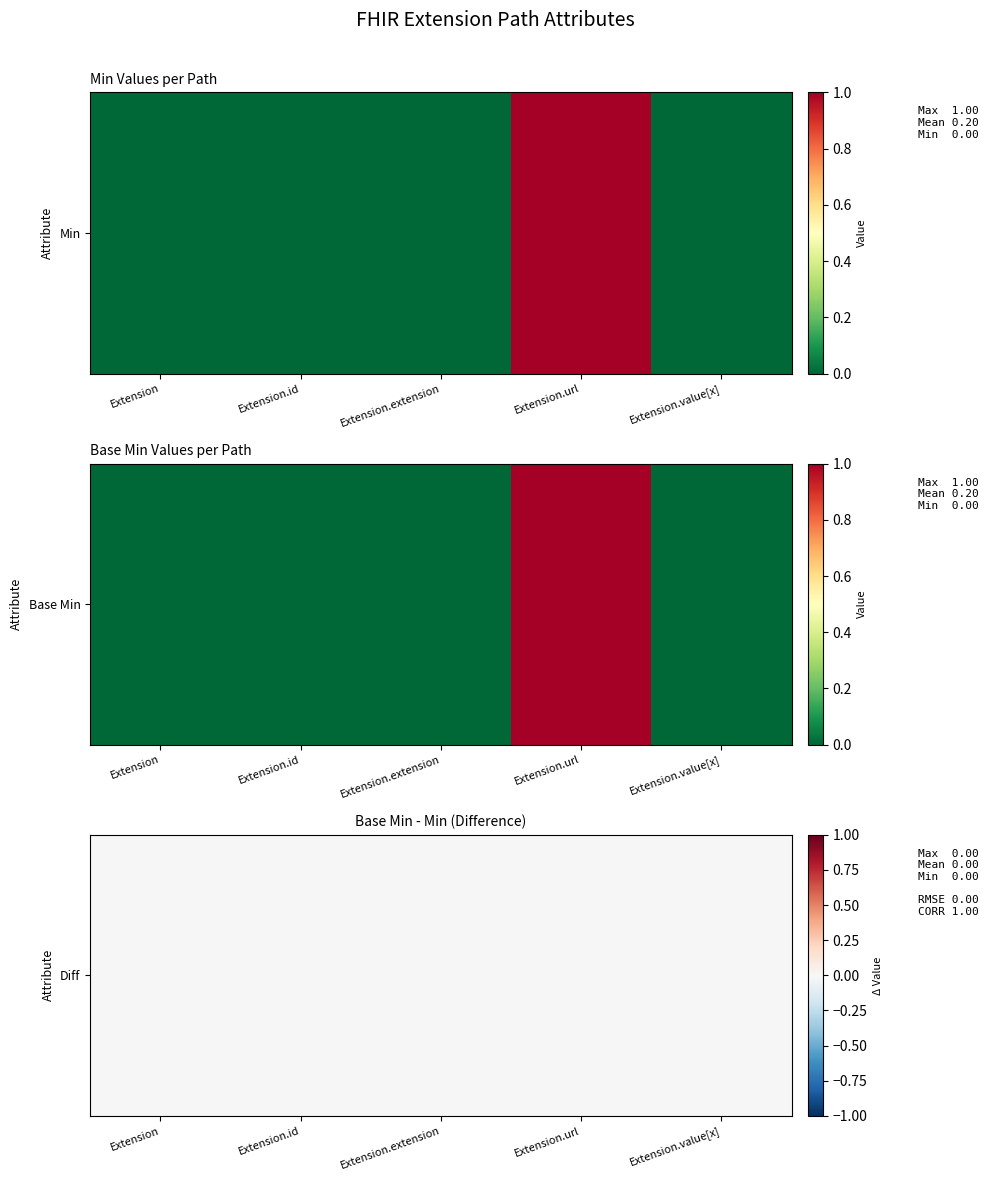

The value of Extension.extension at 2 is 0. True or false?

True